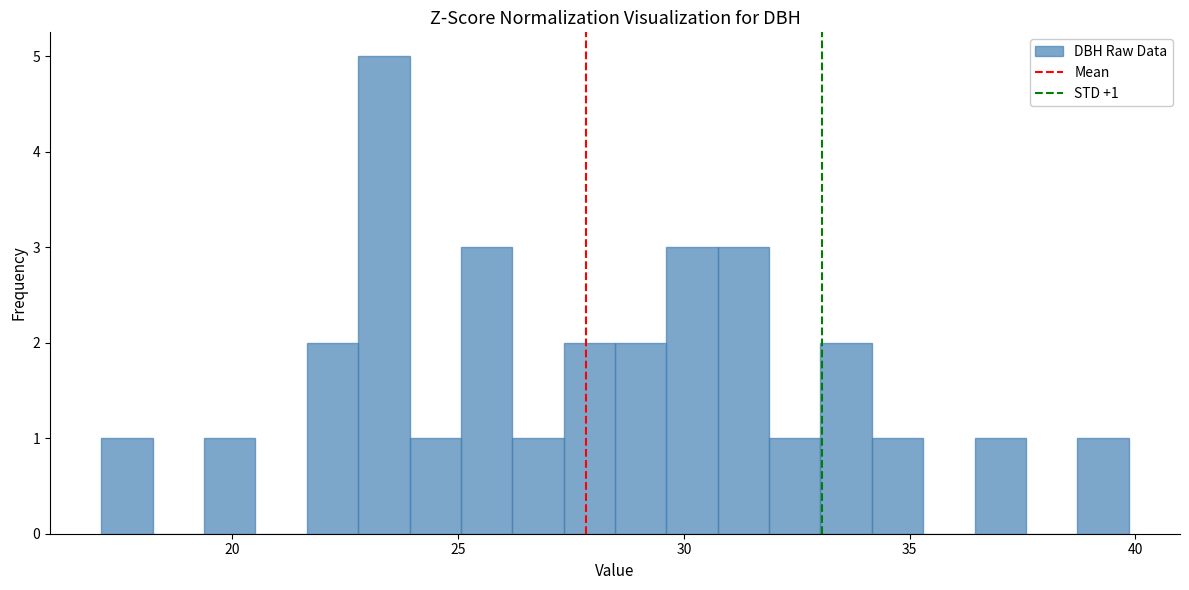

Read against the x-axis, roughly where is the centre of the tallest bar?

23.5